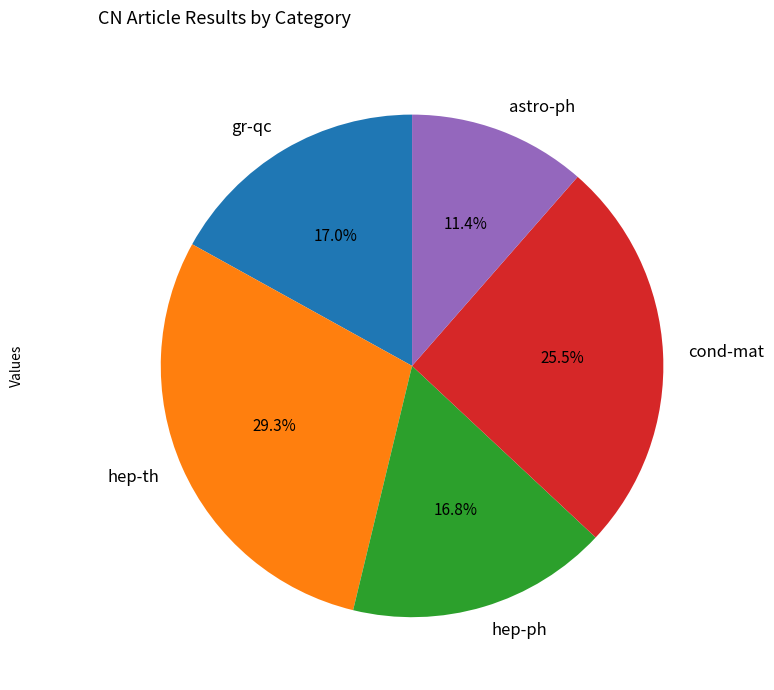

Approximately how many times larger is the value at hep-th compared to gr-qc?

1.7